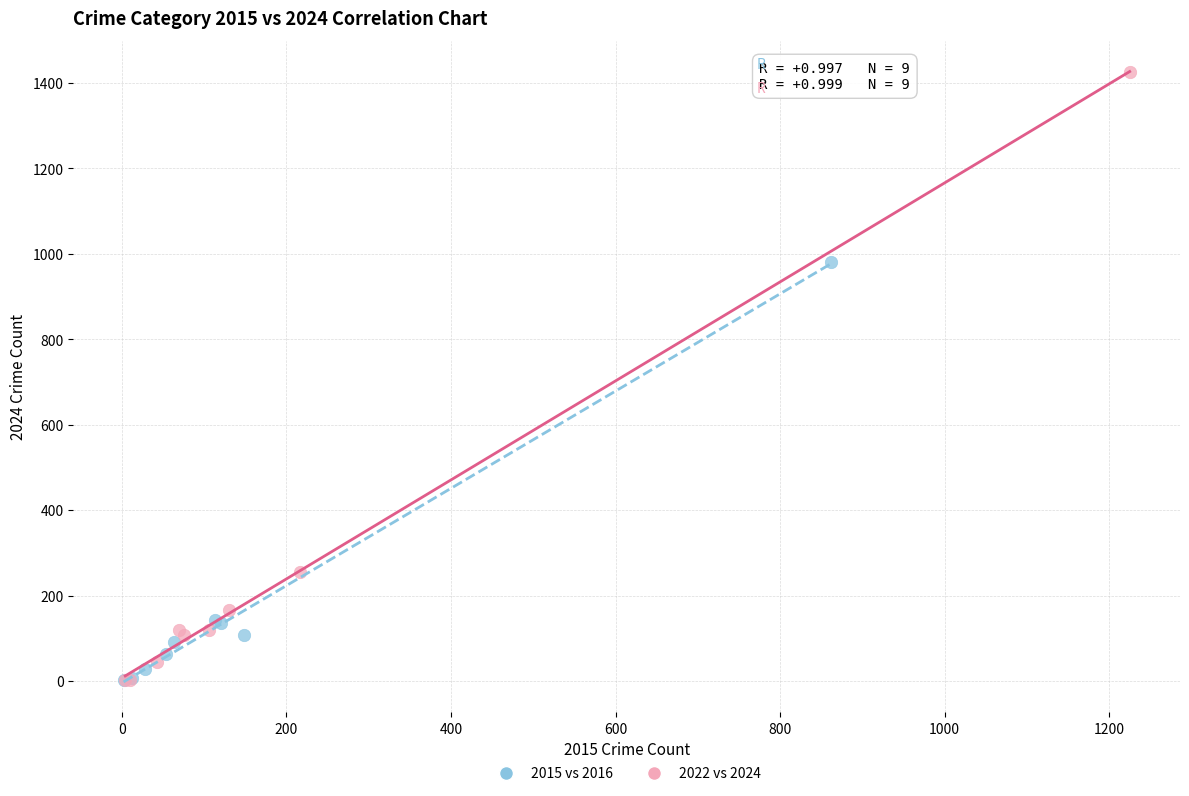

Which series has the widest spread of Y values?

2022 vs 2024